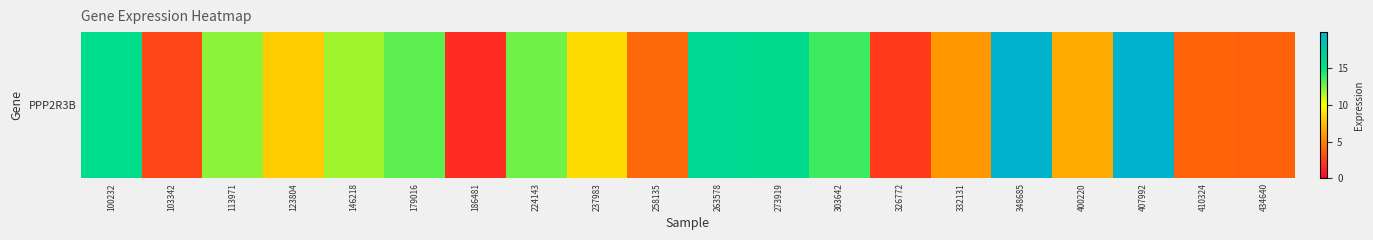

What is the difference between the maximum and minimum values?

18.1